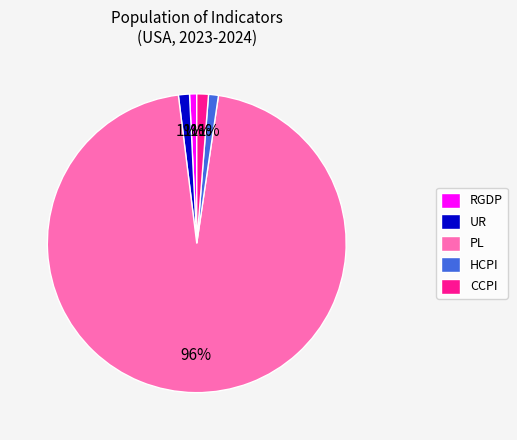

What percentage is the HCPI slice, to the nearest percent?

1%